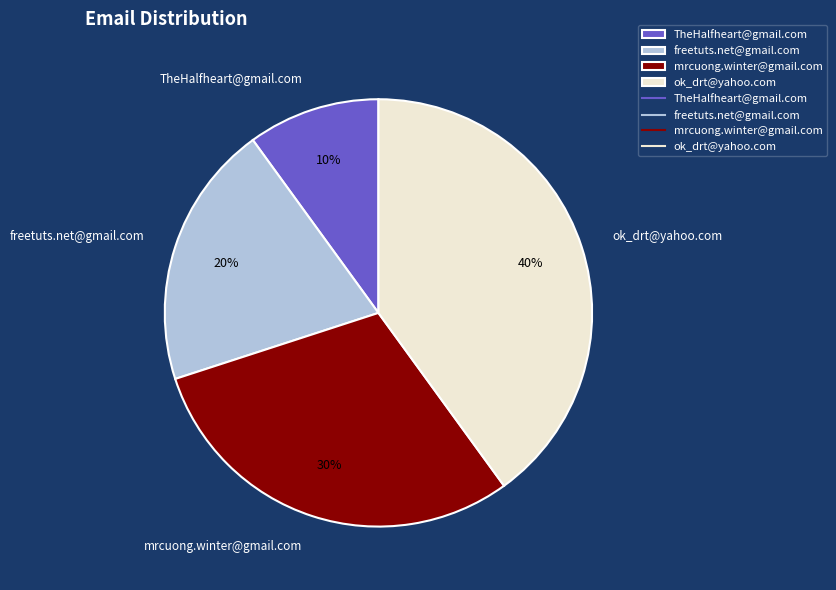

Count the number of slices in the pie.

4